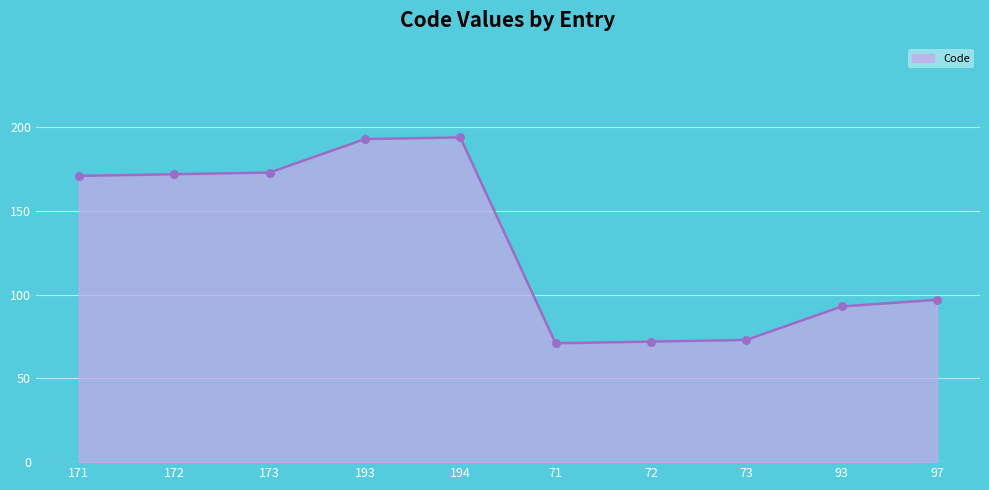

What is the change in value from 194 to 71?

-123